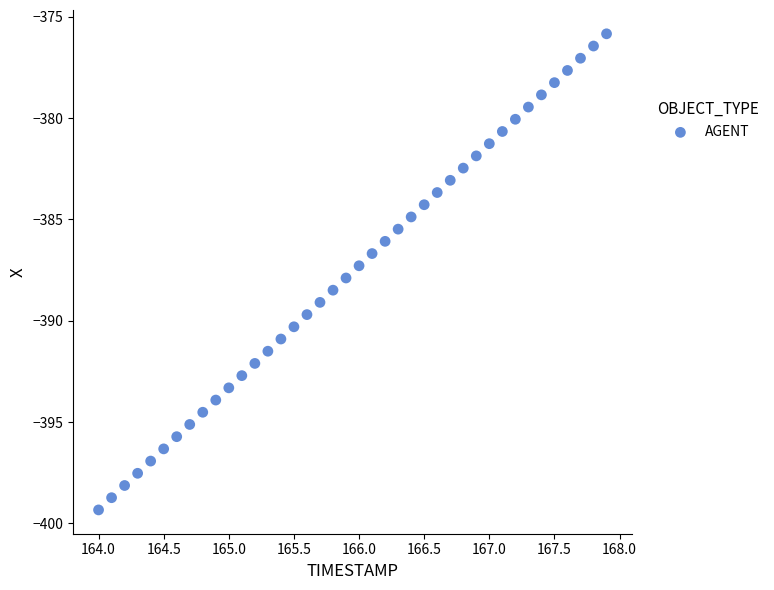

What is the range of X values (max minus min)?

3.9